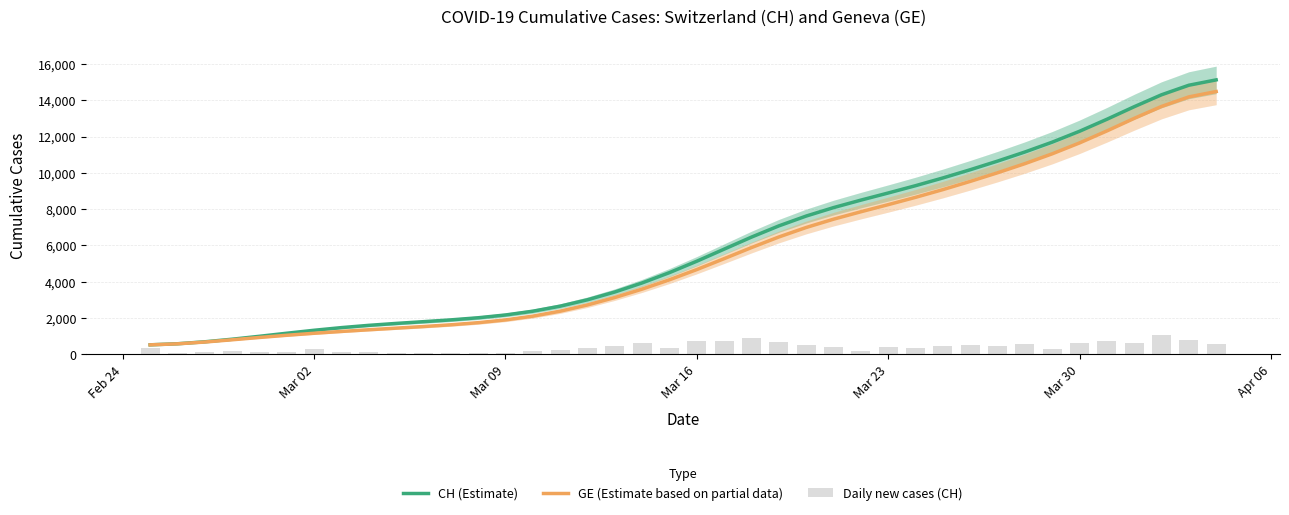

Which series has the widest spread of values?

CH (Estimate)